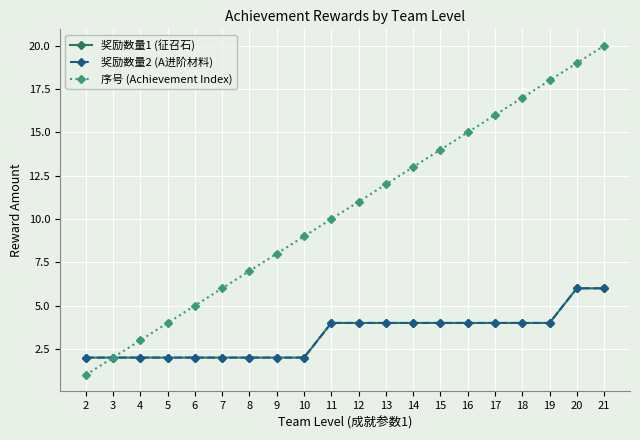

What are all the series names shown in the legend?

奖励数量1 (征召石), 奖励数量2 (A进阶材料), 序号 (Achievement Index)